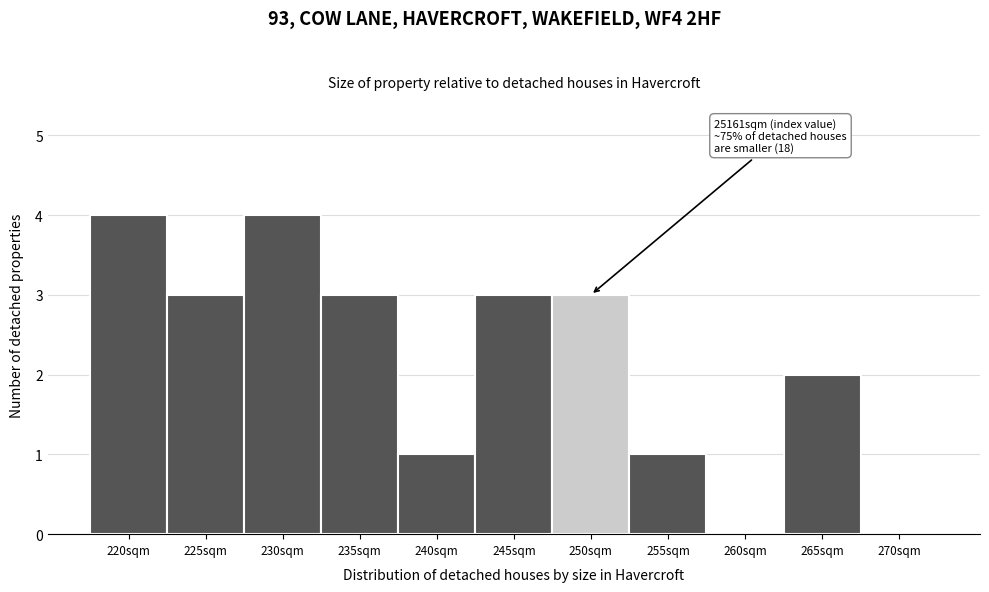

Reading right to left, extract all data points from this chart.

270sqm=0	265sqm=2	260sqm=0	255sqm=1	250sqm=3	245sqm=3	240sqm=1	235sqm=3	230sqm=4	225sqm=3	220sqm=4